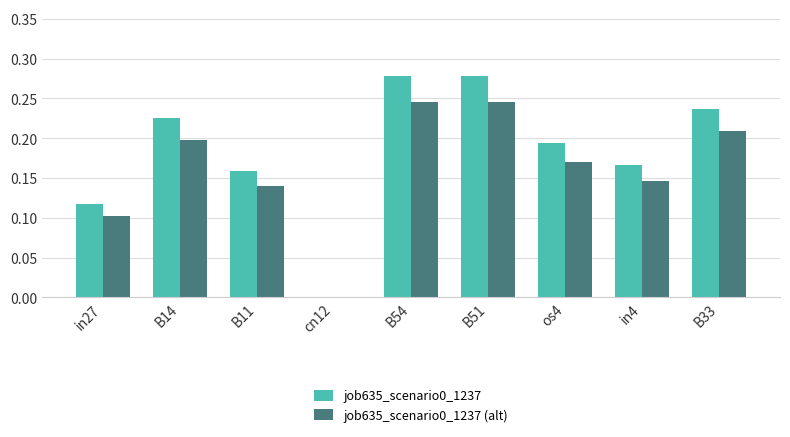

Which series has the largest total across all categories?

job635_scenario0_1237